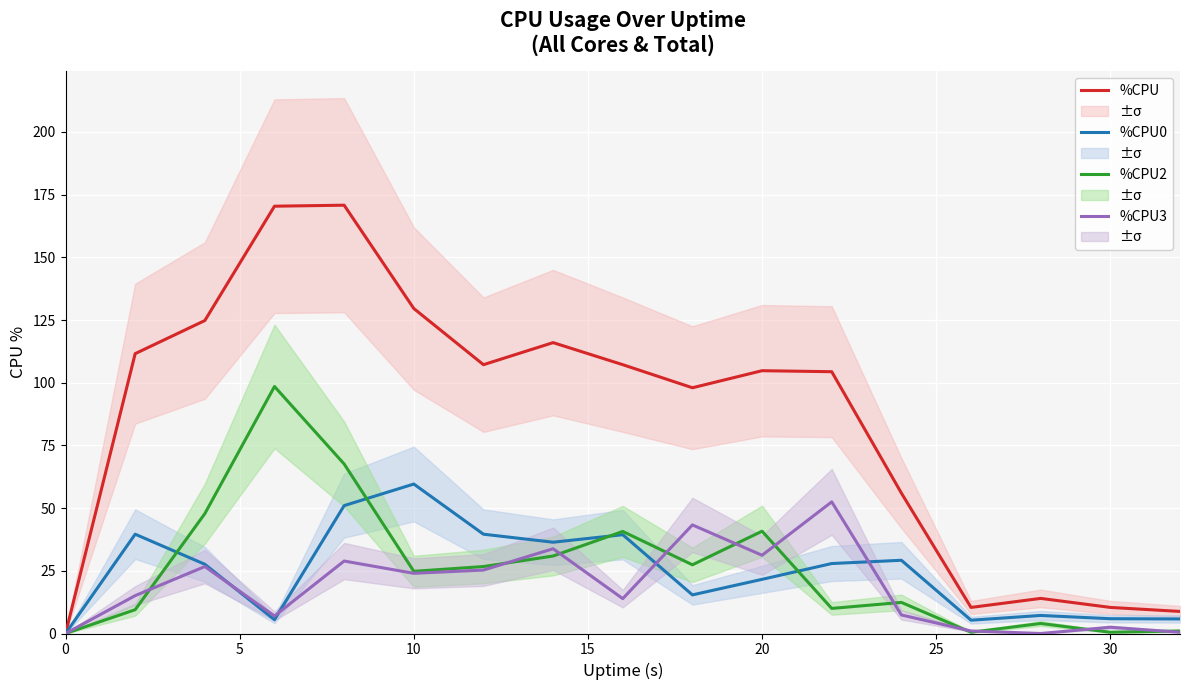

What is the maximum value for %CPU3?

52.5